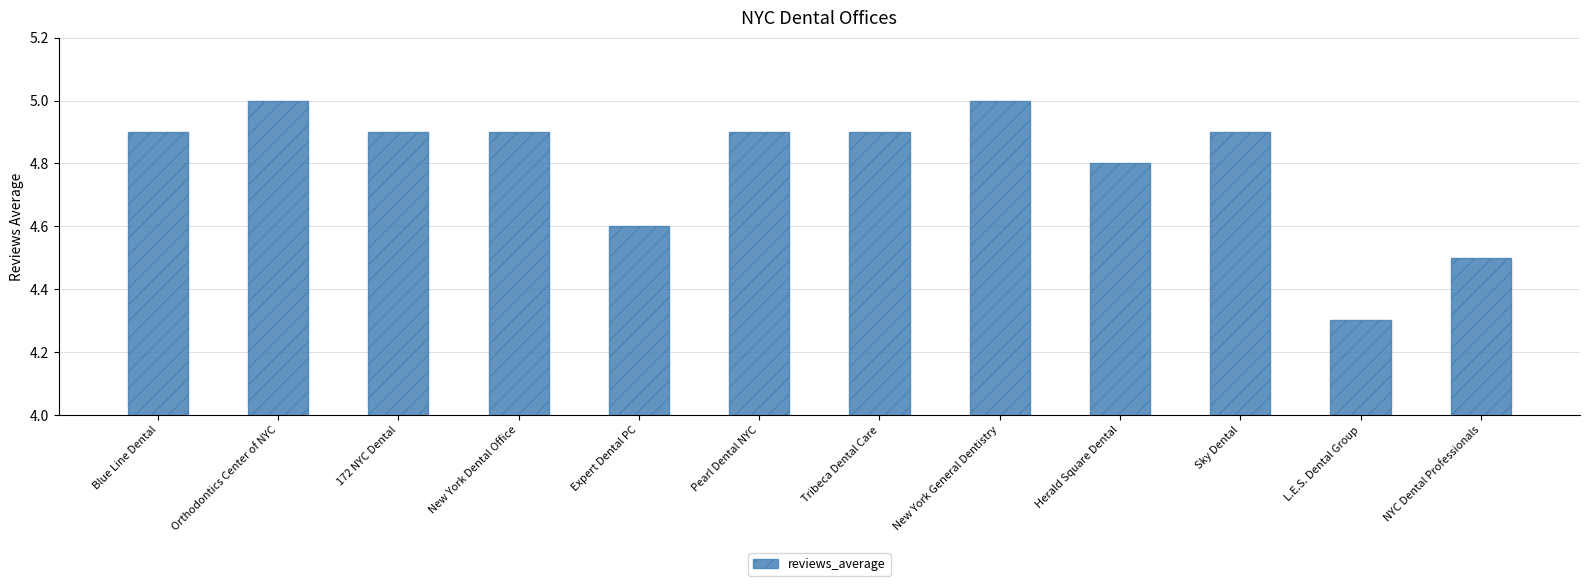

At which label is the value closest to 4?

L.E.S. Dental Group